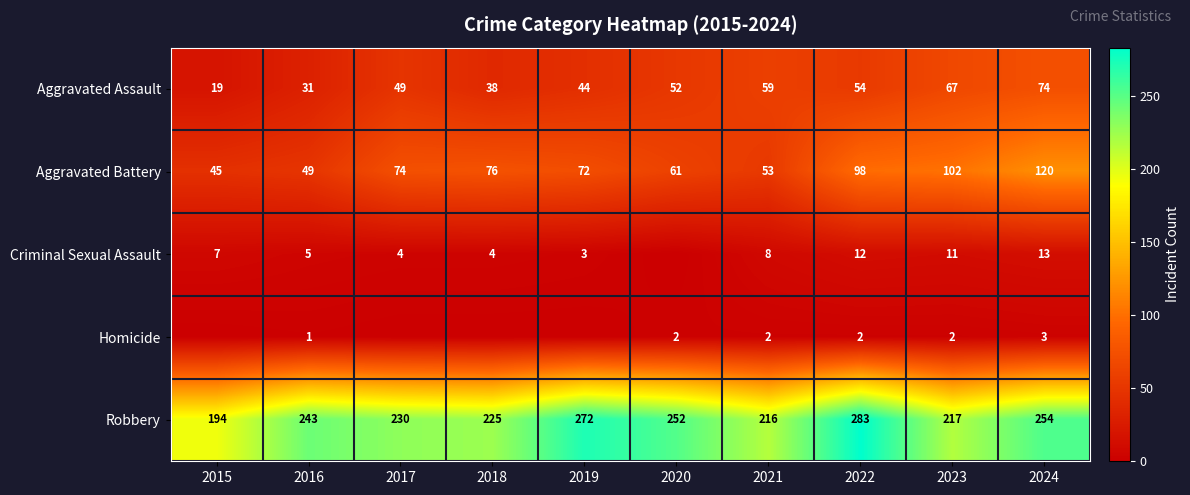

Where is Aggravated Assault nearest to the value 46?

2019